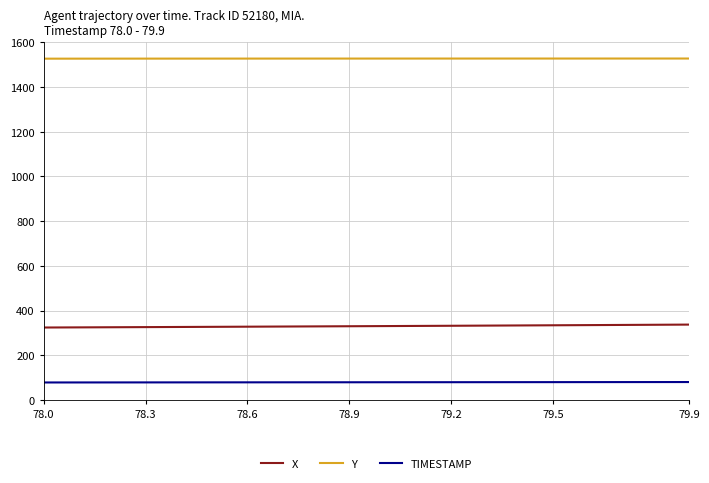

What is the sum of all TIMESTAMP values?

1579.0